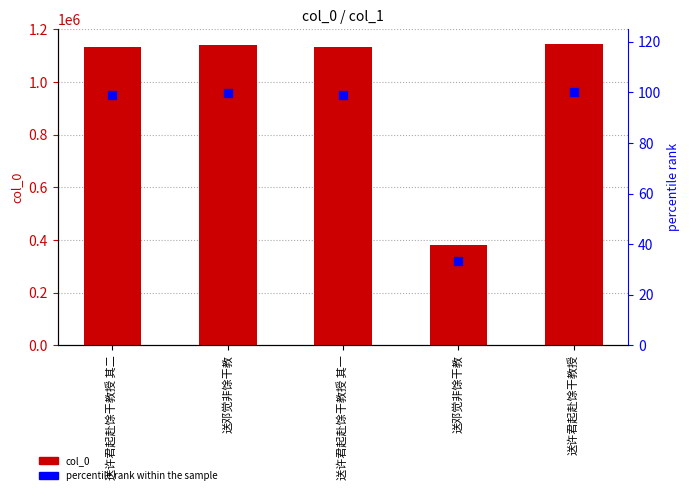

What is the total value across all series at 送许君起赴馀干教授 其二?

1133298.1